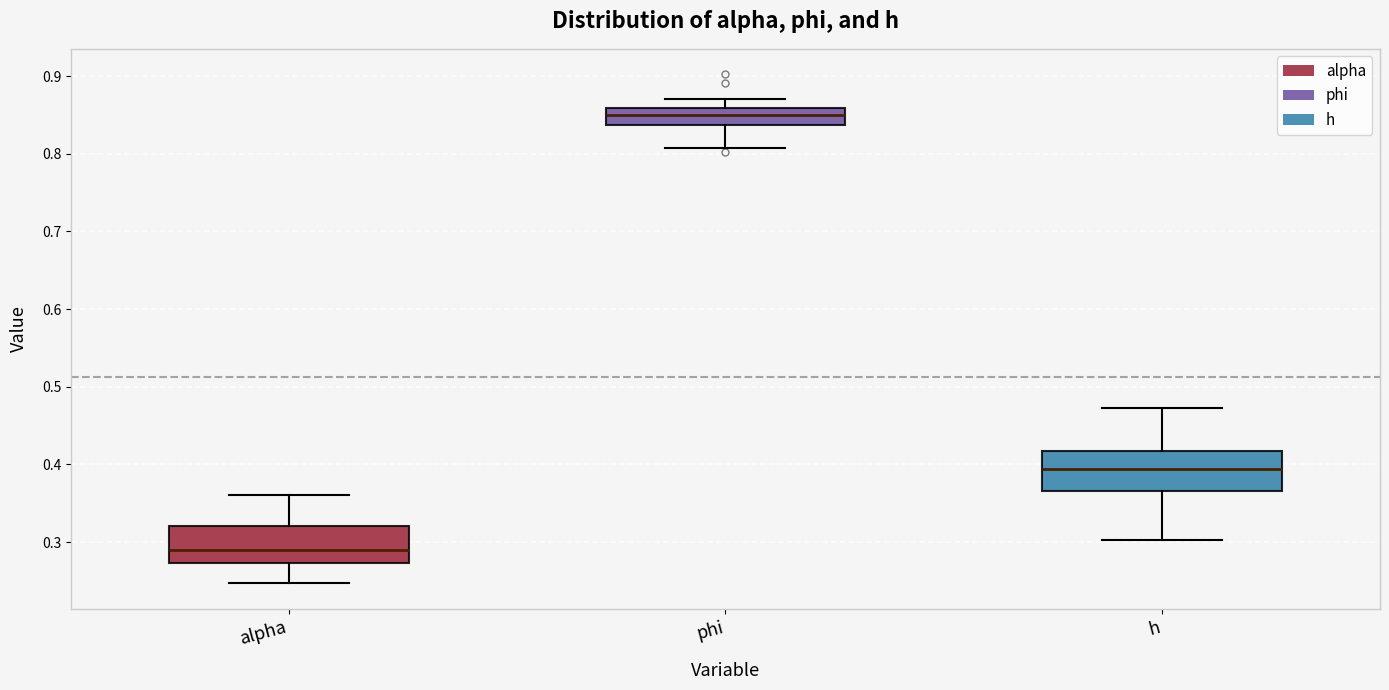

Which box has the lowest median line?

alpha